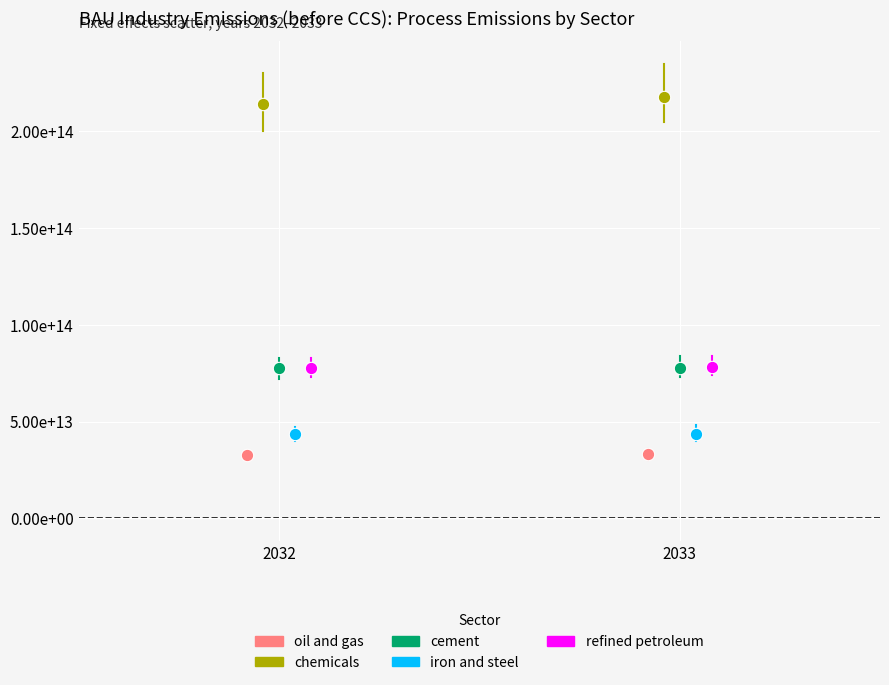

What are all the series names shown in the legend?

oil and gas, chemicals, cement, iron and steel, refined petroleum